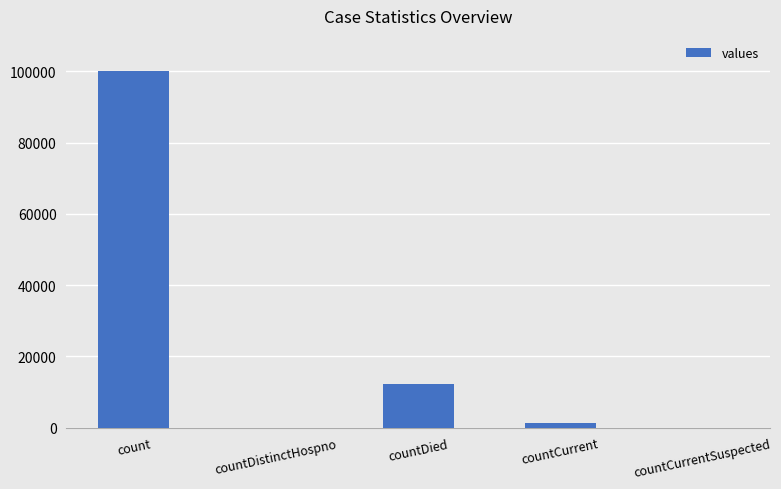

Reading right to left, what are all the values shown in this chart?

0	1230	12213	0	100229